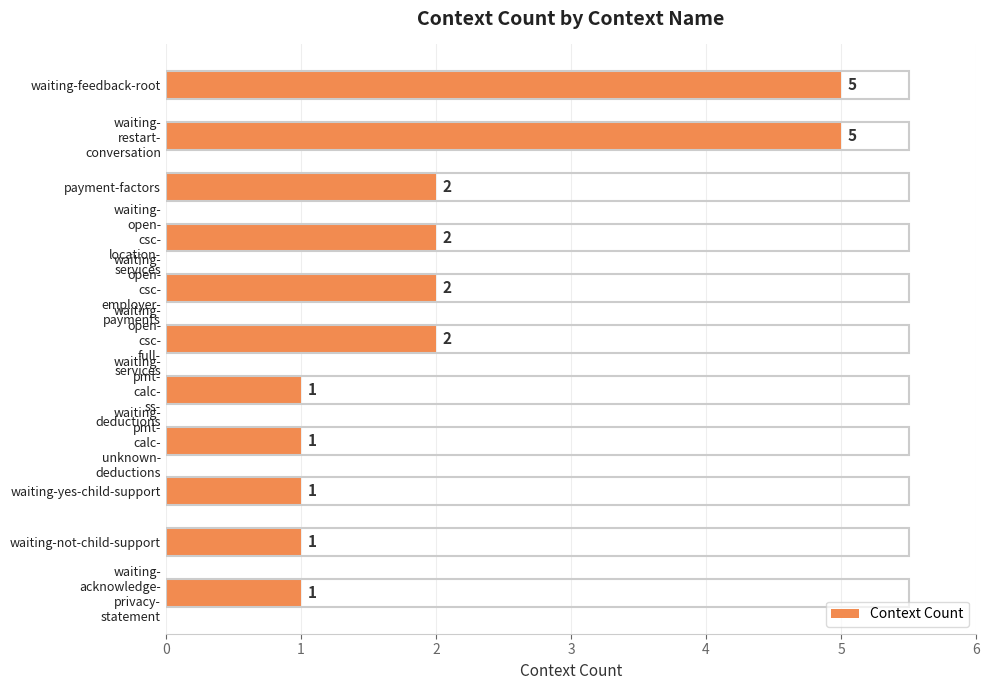

How many values are between 1 and 2?

9